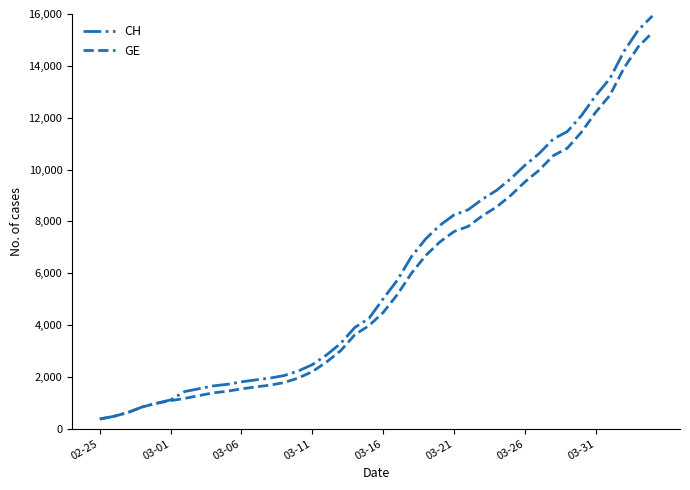

What is the smallest value displayed?

375